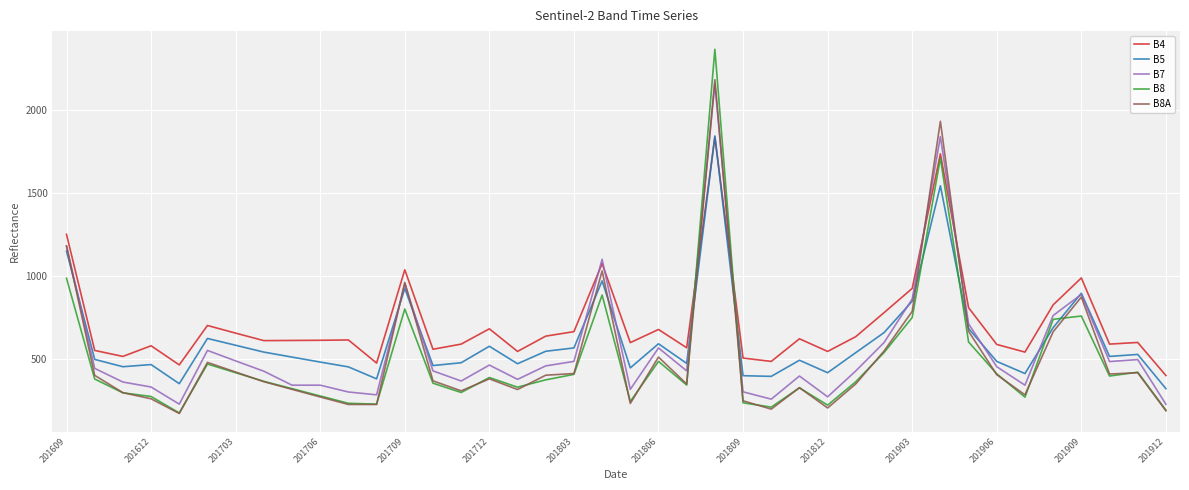

True or false: B8A and B5 cross at least once.

True